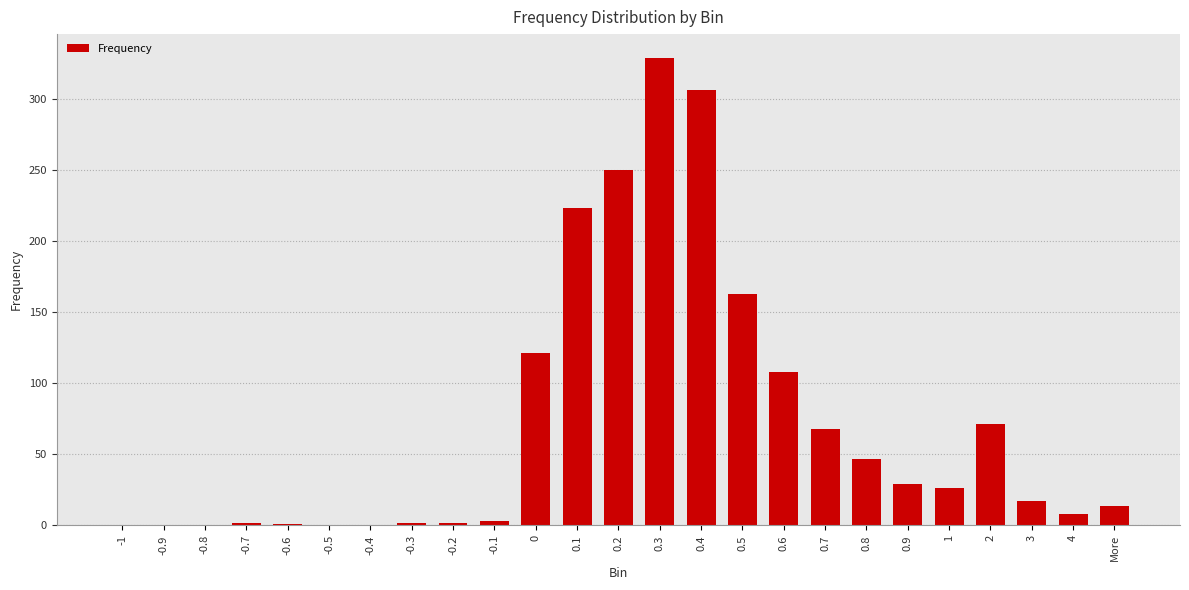

What is the maximum value shown in the chart?

329